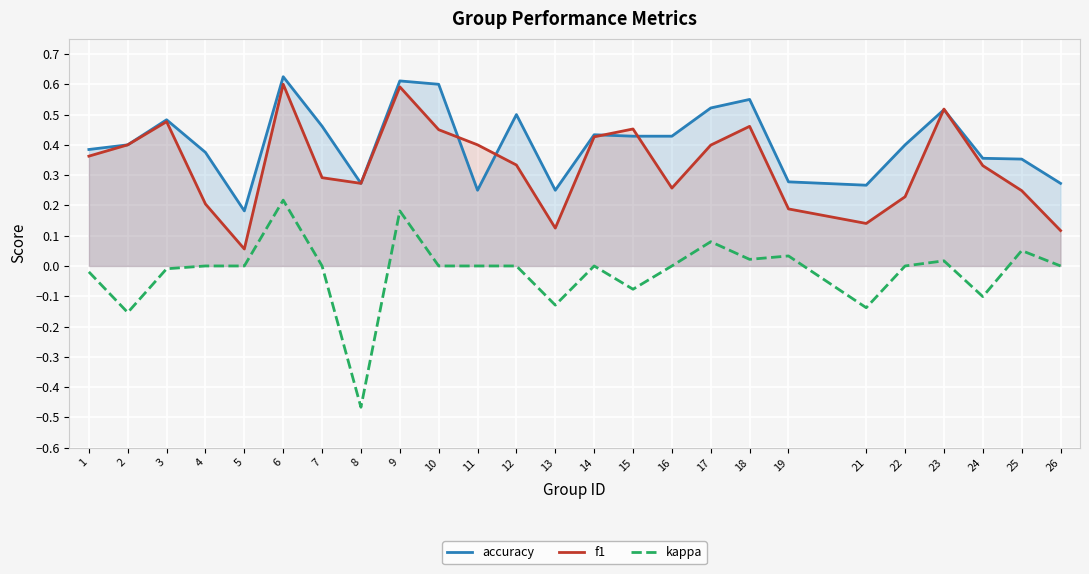

What is the value of the accuracy point at the 25th from the left?

0.3